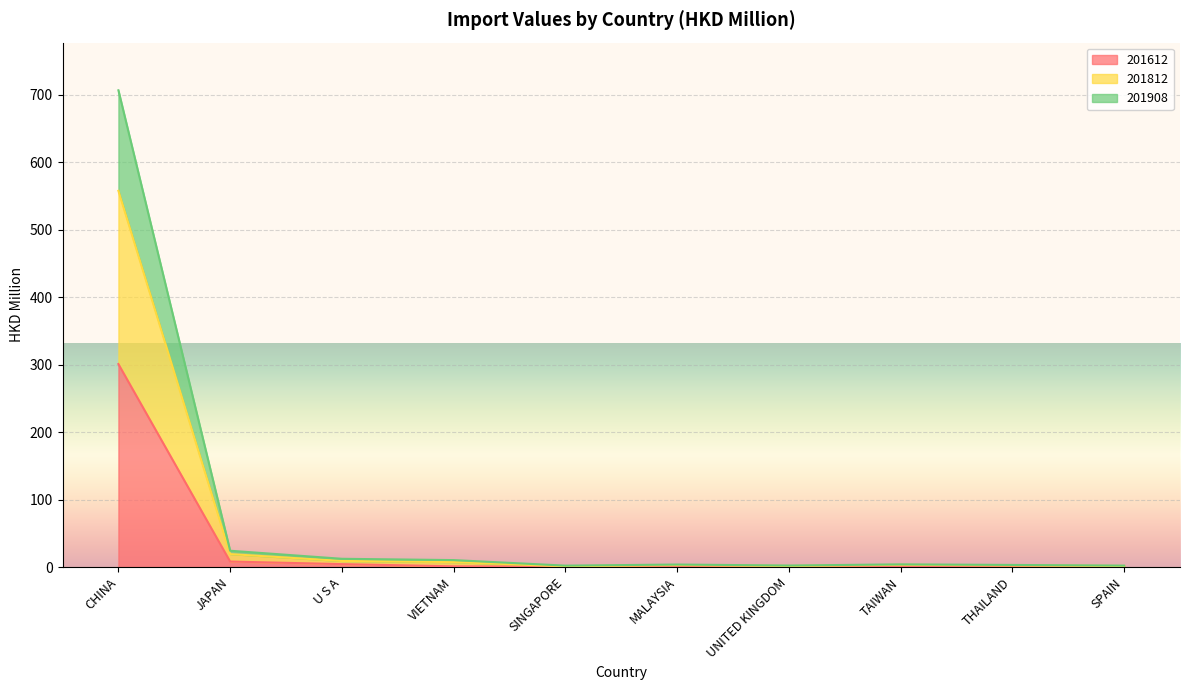

At TAIWAN, list the series in order from smallest to largest.

201612, 201908, 201812